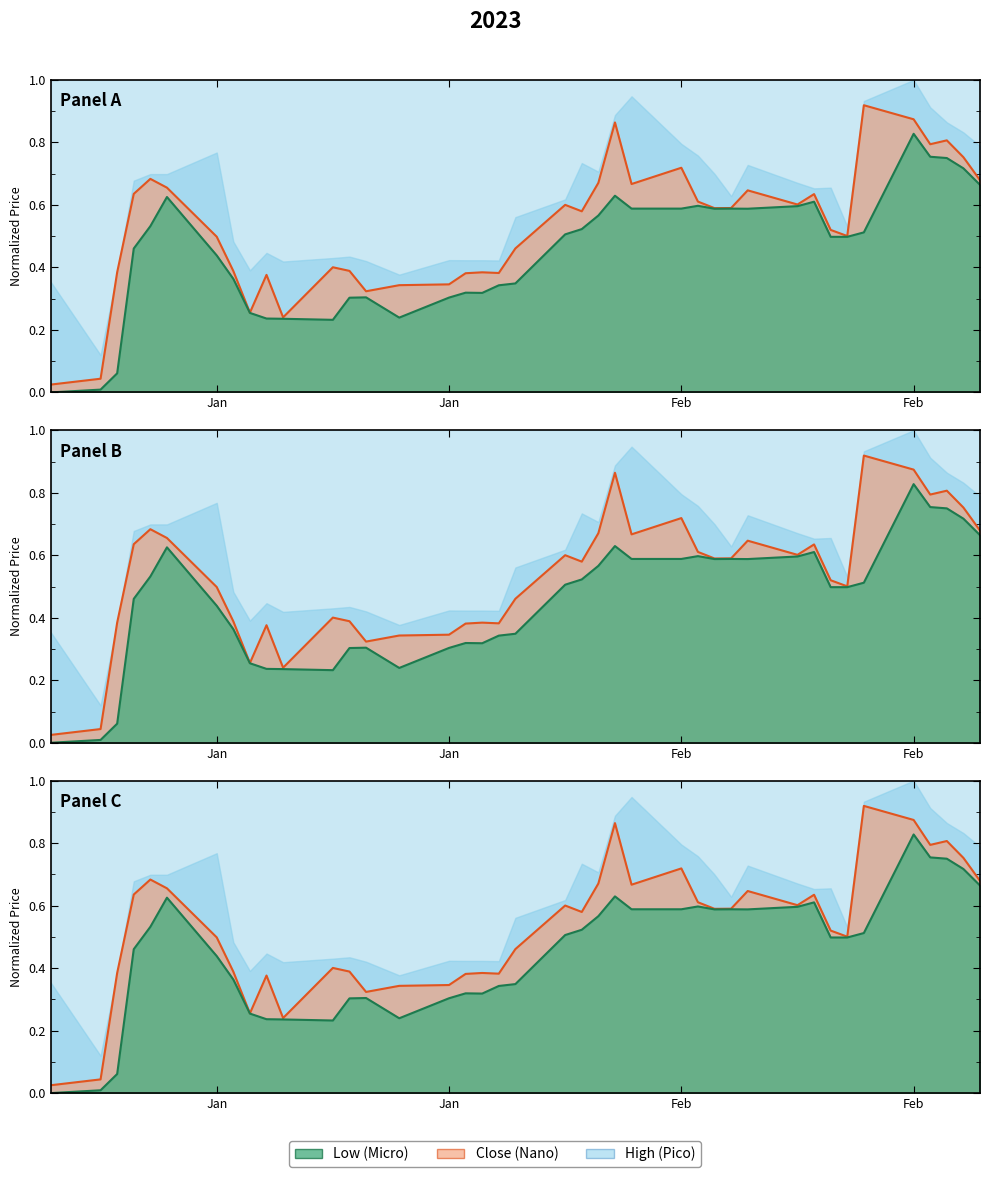

What is the average value of the Low series?

0.5